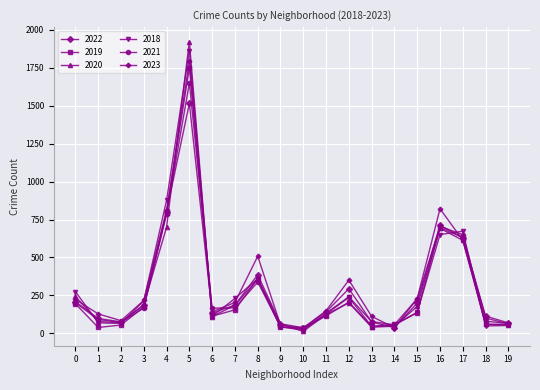

Is the value of 2023 at 1 greater than the value of 2020 at 15?

No